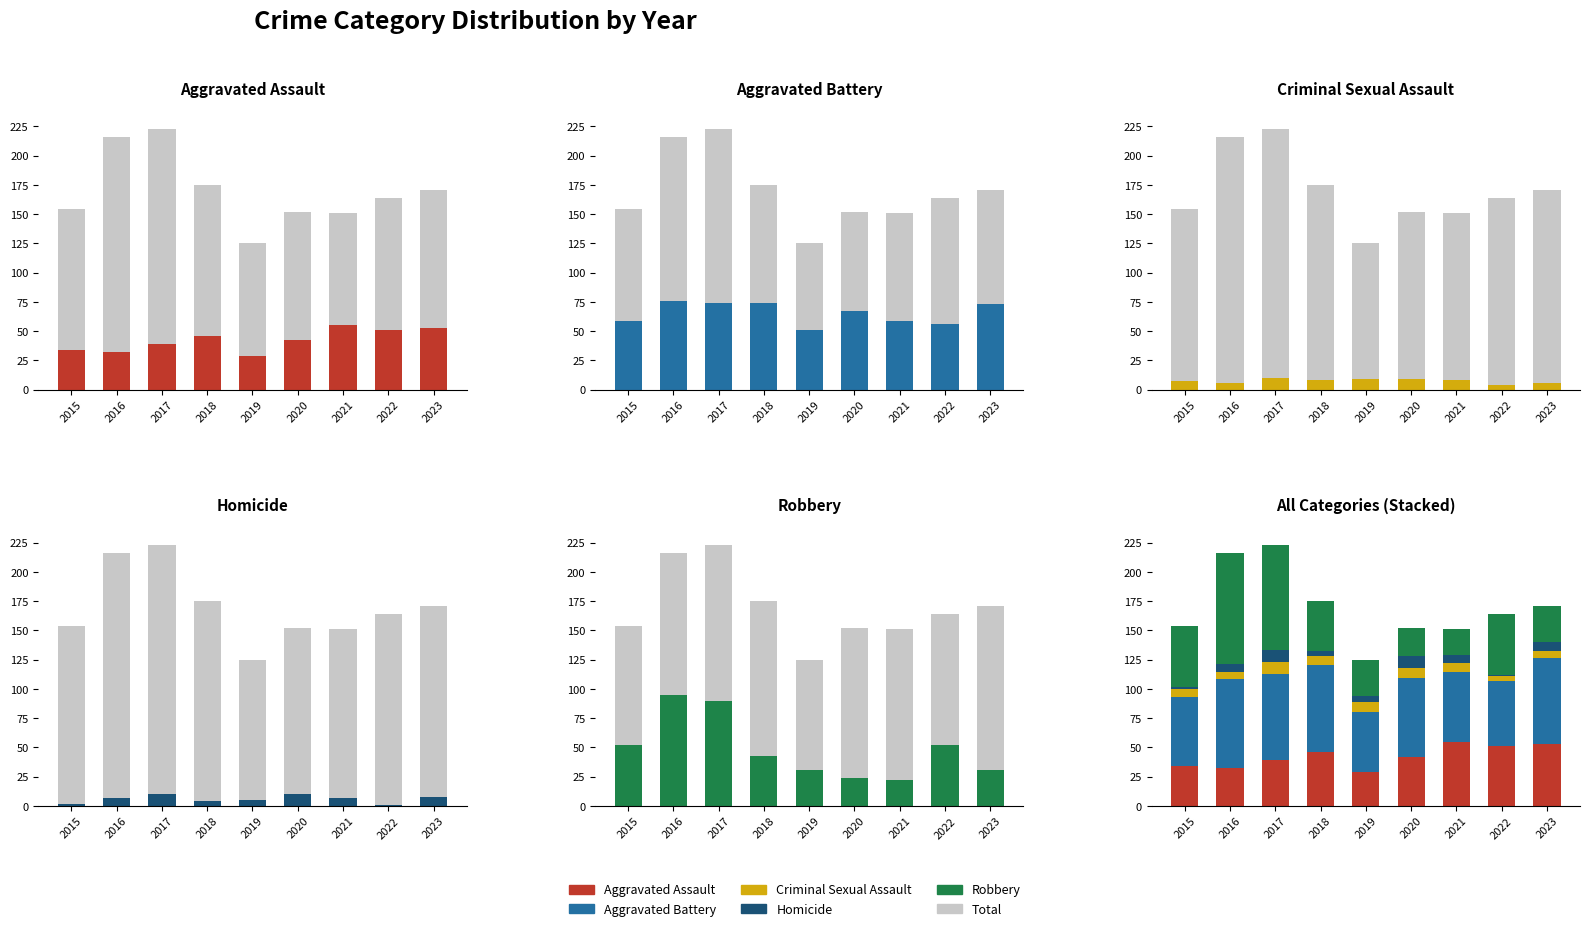

What is the value of the Robbery bar at the 7th from the left?

22